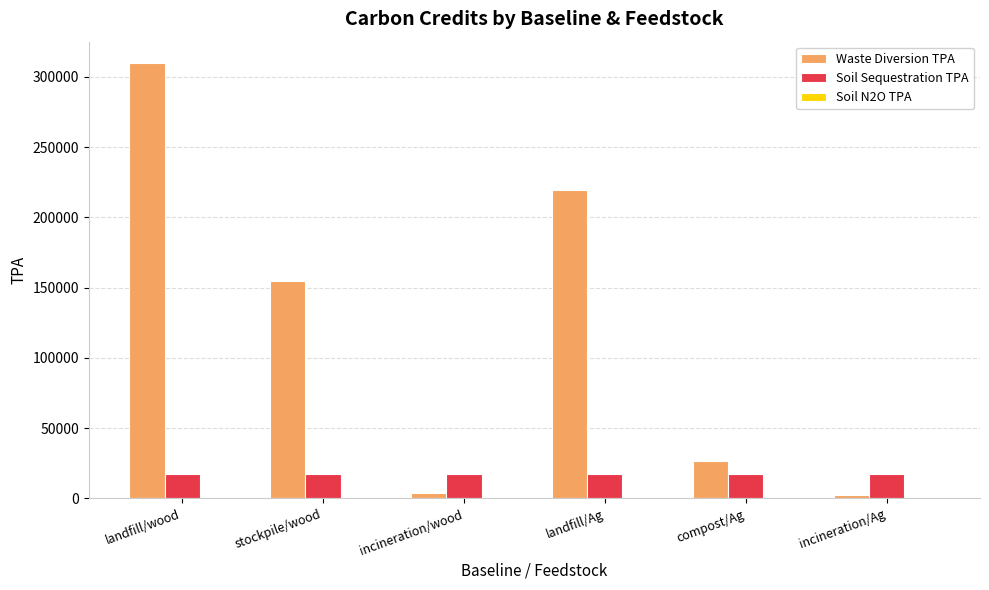

List the series in order of their peak value, highest first.

Waste Diversion TPA, Soil Sequestration TPA